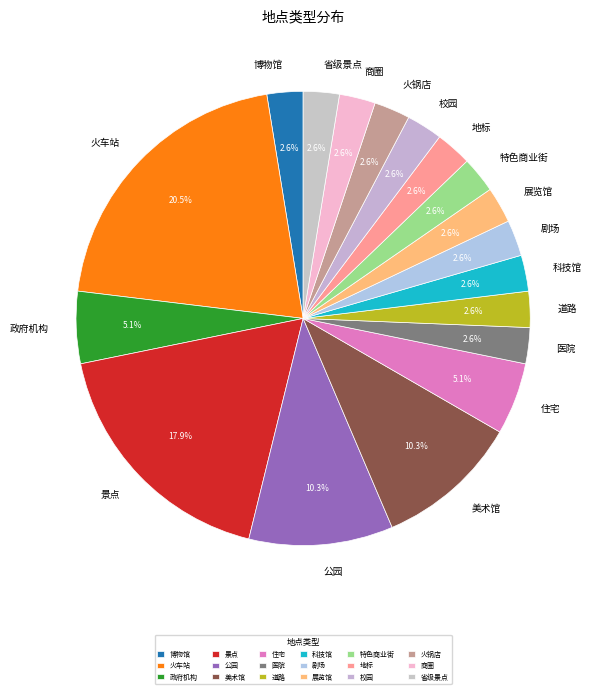

How much of the chart is everything except 公园?

89.7%